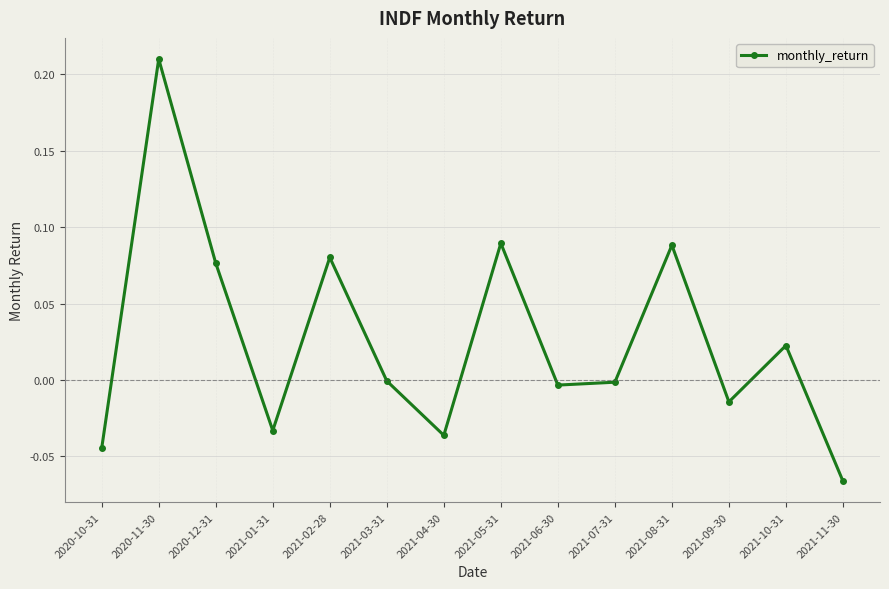

How many interior local valleys (lower than both neighbors) does the data have?

4